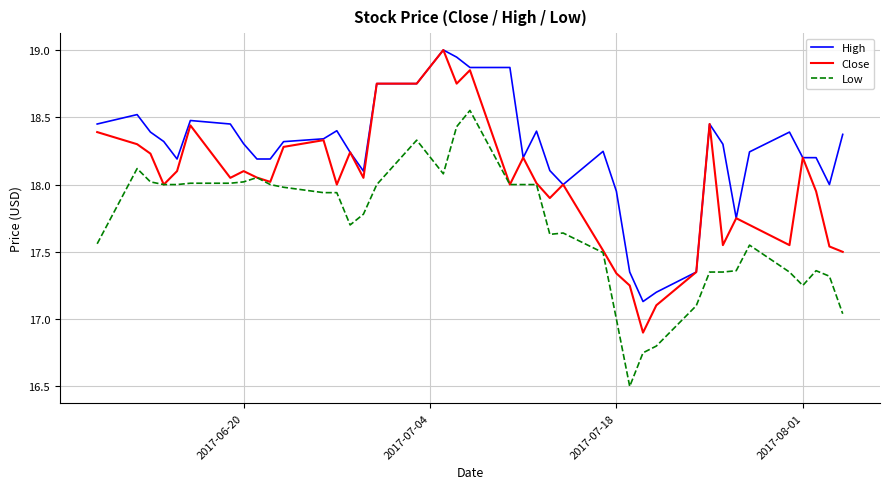

True or false: High and Low cross at least once.

False